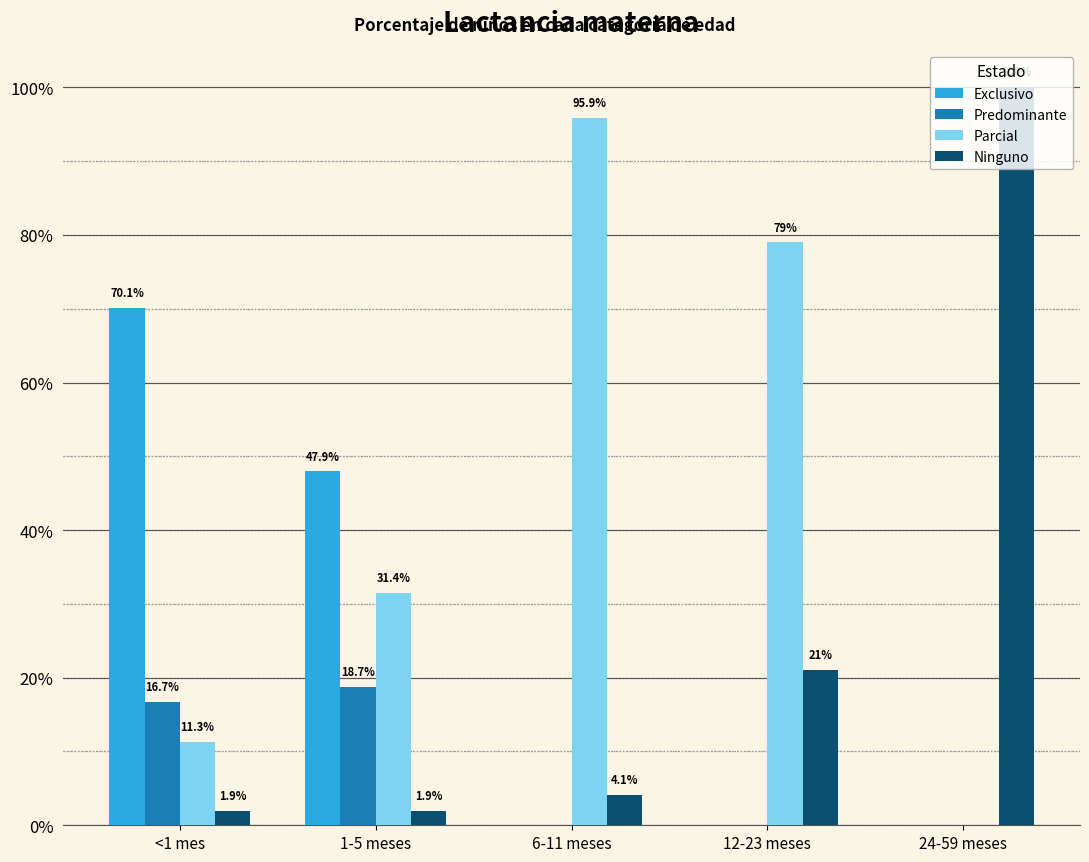

Which series changed the most between 6-11 meses and 12-23 meses?

Parcial